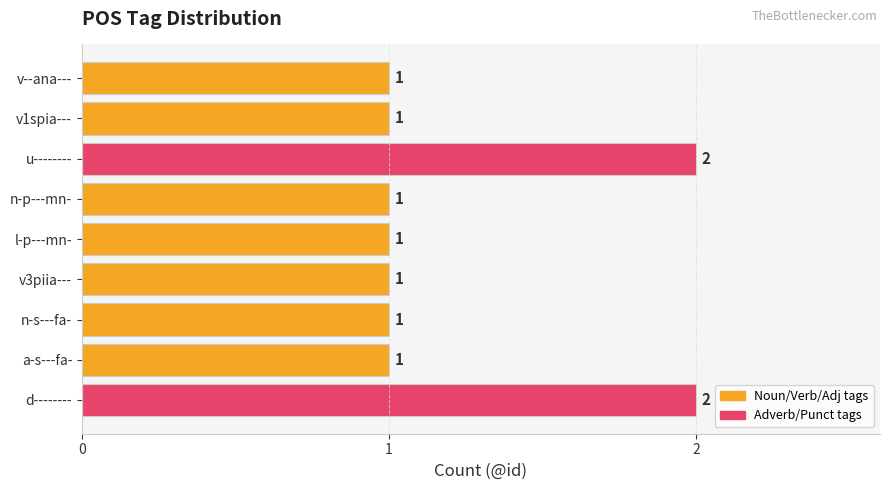

What is the smallest value displayed?

1